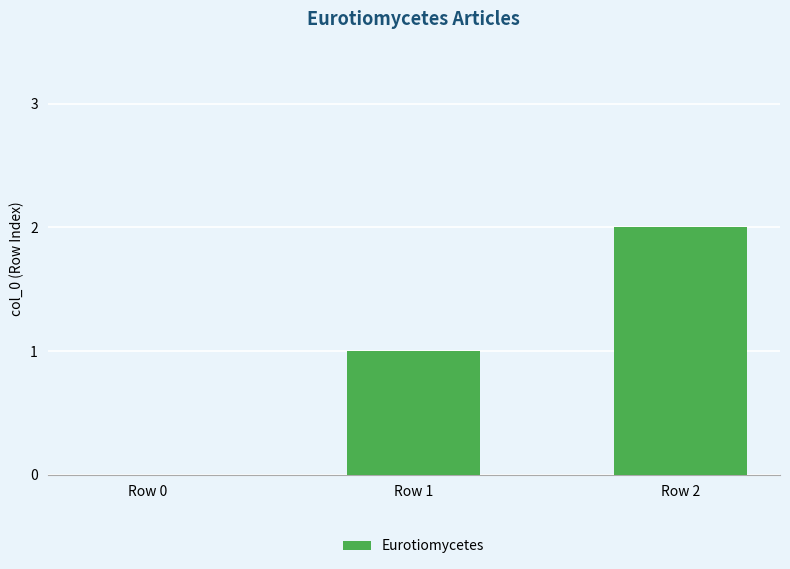

How many data points does each series have?

3